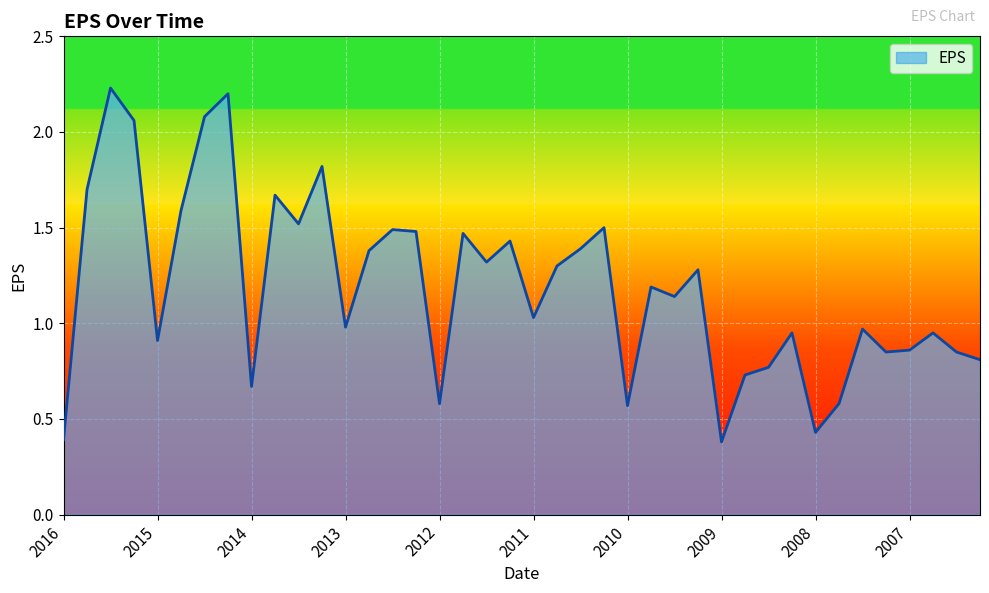

Where does the data first go above 1?

2016-9-30